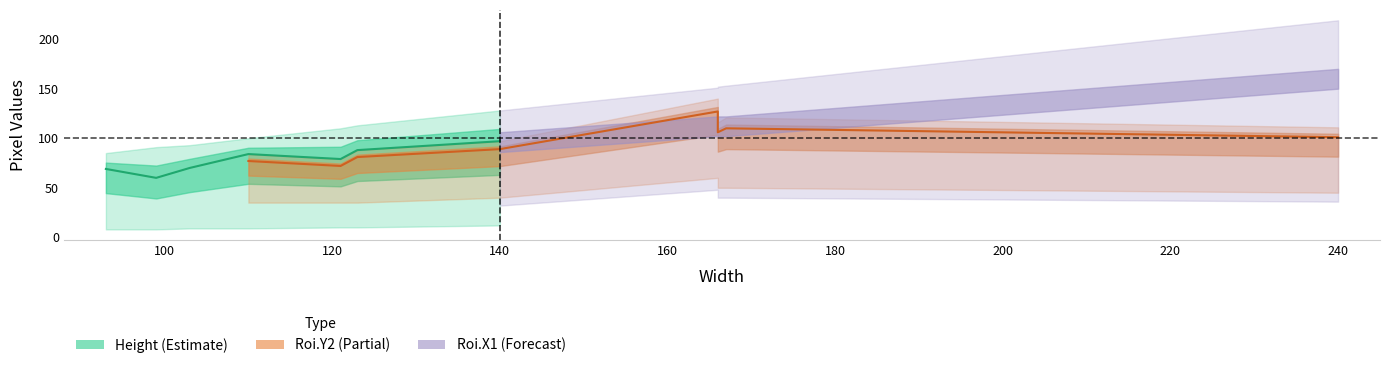

How many categories are shown in the chart?

11